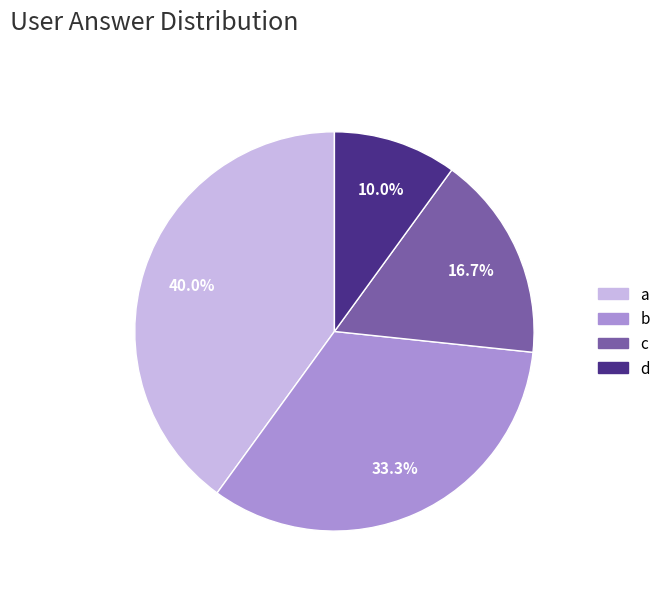

Rank the categories by value from lowest to highest.

d, c, b, a